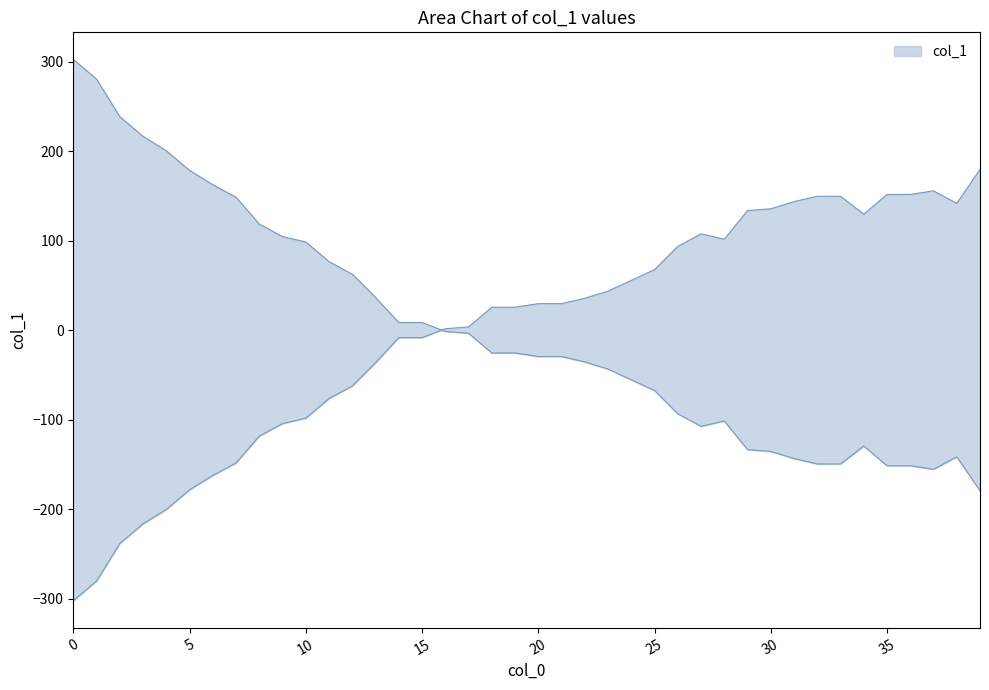

Reading right to left, extract all data points from this chart.

179.6	141.6	155.6	151.6	151.6	129.6	149.6	149.6	143.6	135.6	133.6	101.6	107.6	93.6	67.6	55.6	43.6	35.6	29.6	29.6	25.6	25.6	3.6	1.6	-8.4	-8.4	-36.4	-62.4	-76.4	-98.4	-104.4	-118.4	-148.4	-162.4	-178.4	-200.4	-216.4	-238.4	-280.4	-302.4